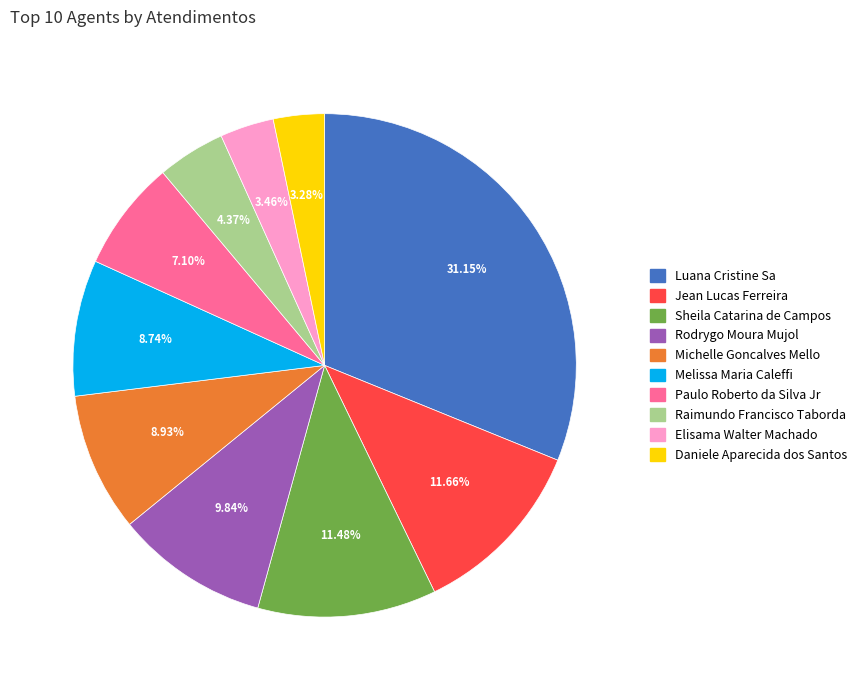

Is there any slice that represents more than half of the pie?

No